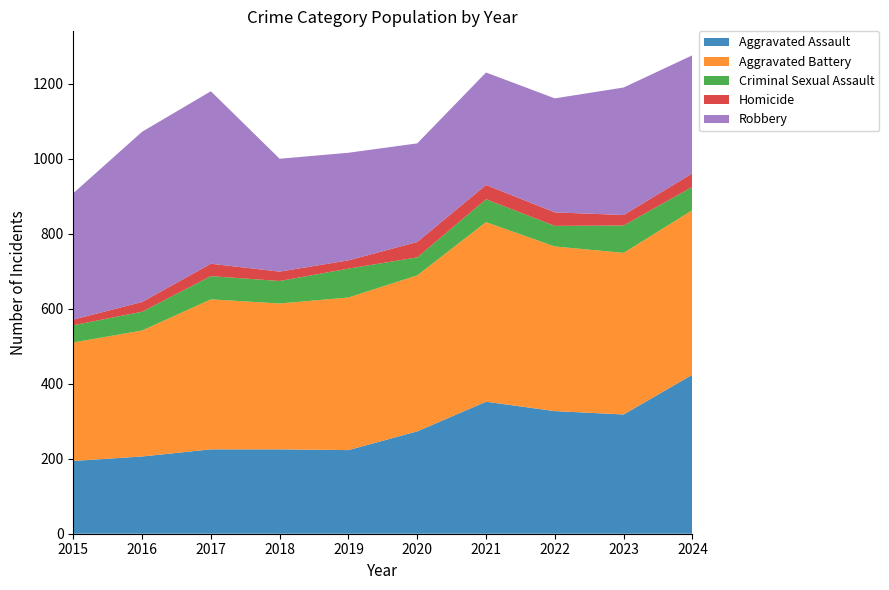

Reading left to right, extract all data points from this chart.

Aggravated Assault: 2015=194	2016=206	2017=225	2018=225	2019=223	2020=273	2021=352	2022=327	2023=318	2024=424
Aggravated Battery: 2015=316	2016=336	2017=400	2018=389	2019=407	2020=416	2021=479	2022=439	2023=431	2024=439
Criminal Sexual Assault: 2015=46	2016=50	2017=62	2018=60	2019=77	2020=48	2021=61	2022=55	2023=73	2024=62
Homicide: 2015=15	2016=26	2017=33	2018=25	2019=22	2020=41	2021=38	2022=36	2023=28	2024=36
Robbery: 2015=337	2016=454	2017=460	2018=301	2019=287	2020=263	2021=300	2022=304	2023=340	2024=315